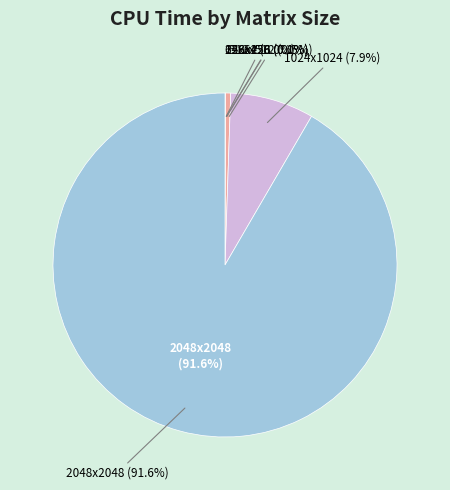

What portion of the pie excludes 512x512?

99.5%